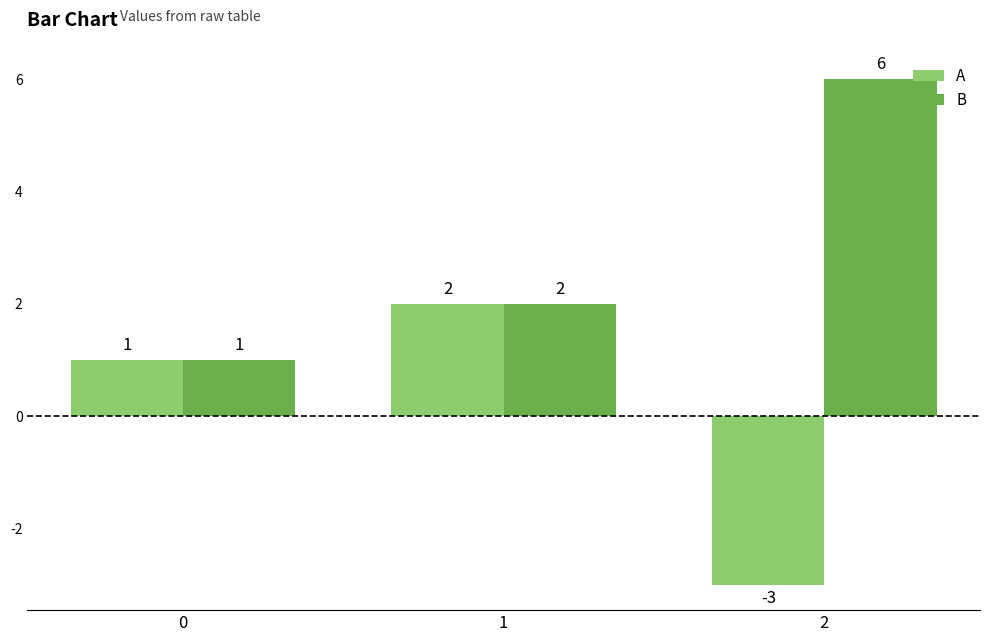

Is the value of A at 1 greater than the value of B at 2?

No